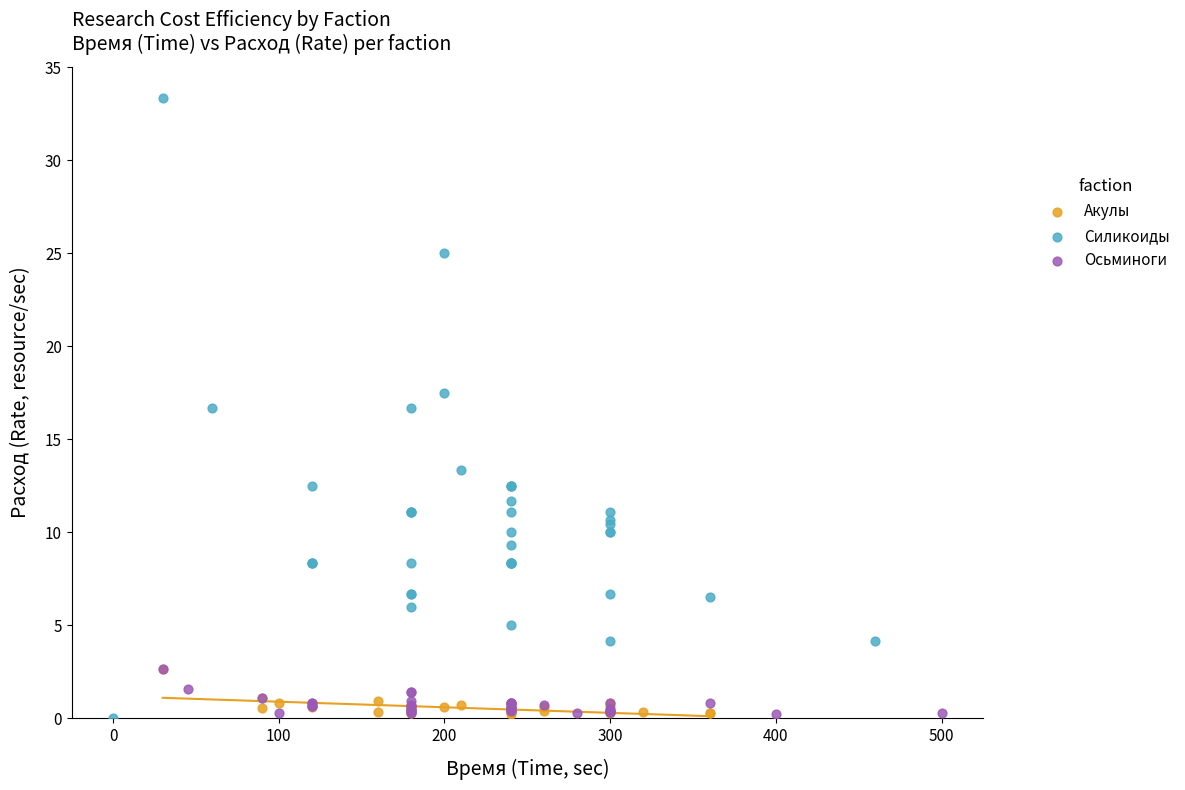

Which series has the largest Y range (max minus min)?

Силикоиды